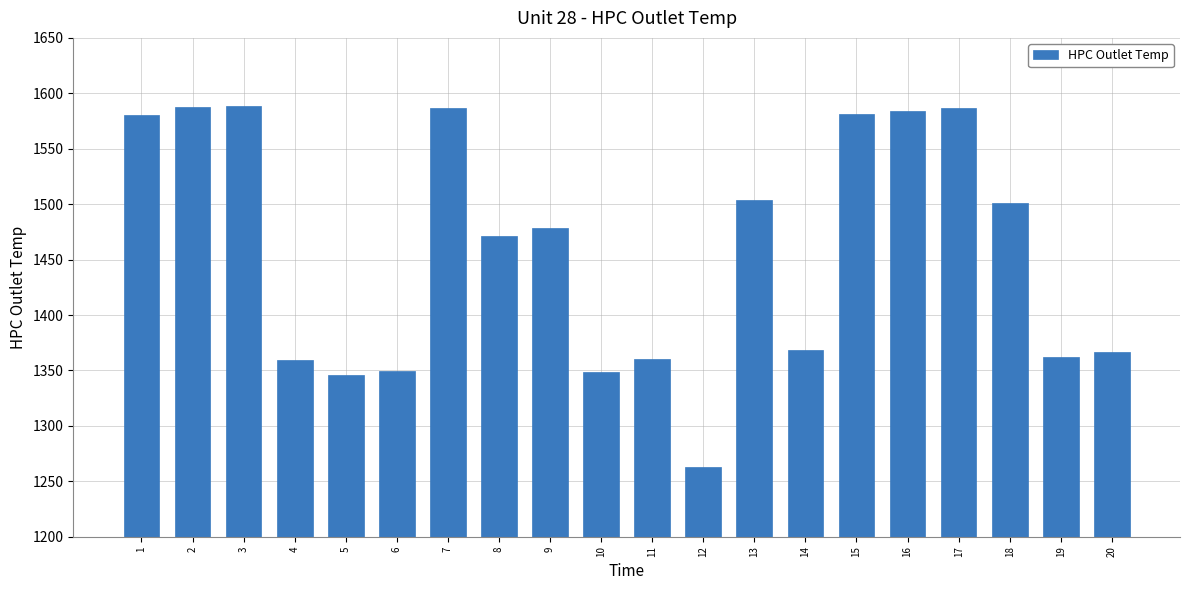

What is the sum of all values?

29174.6